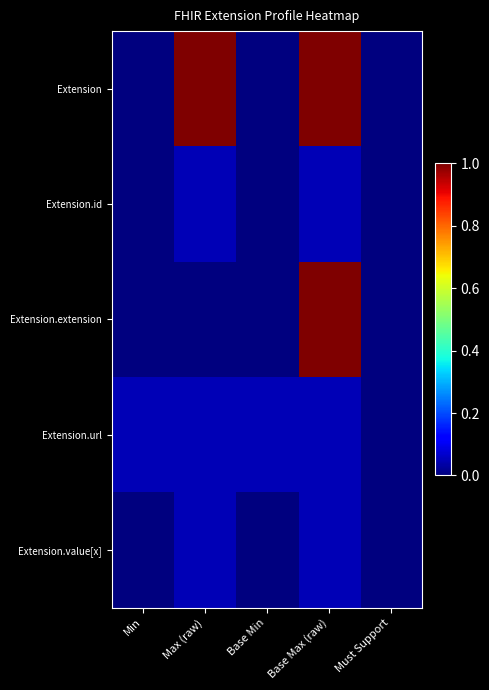

What is the greatest value displayed?

1.0